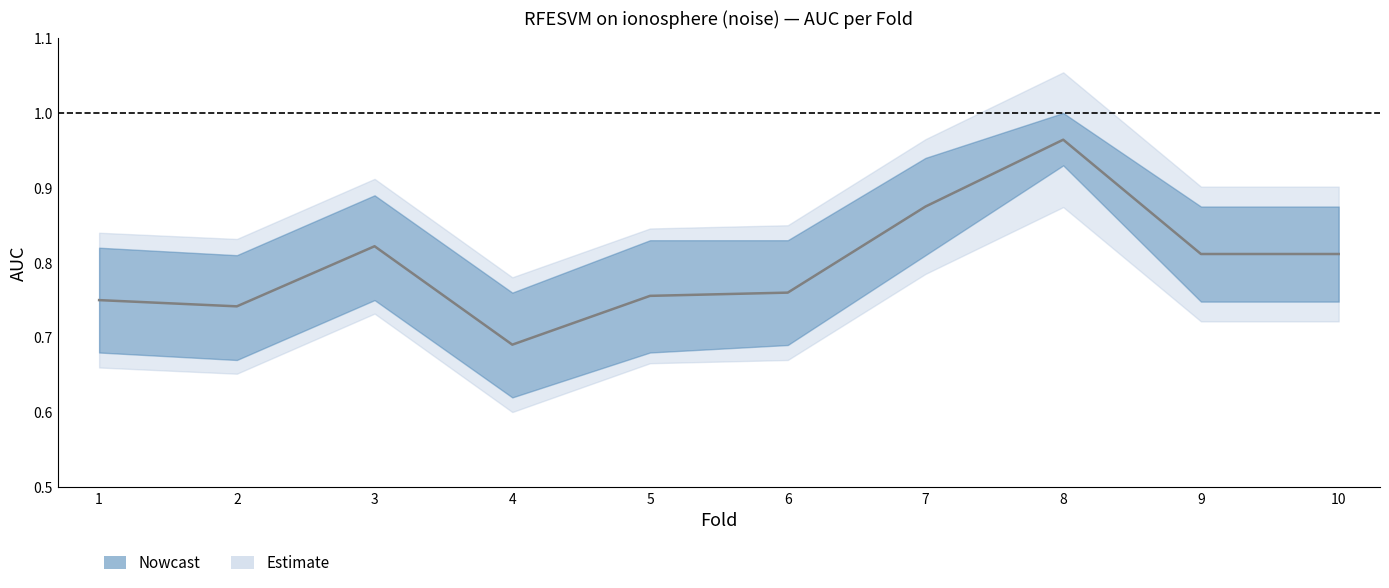

Is the value of AUC_lower at 8 greater than the value of AUC_upper at 6?

Yes